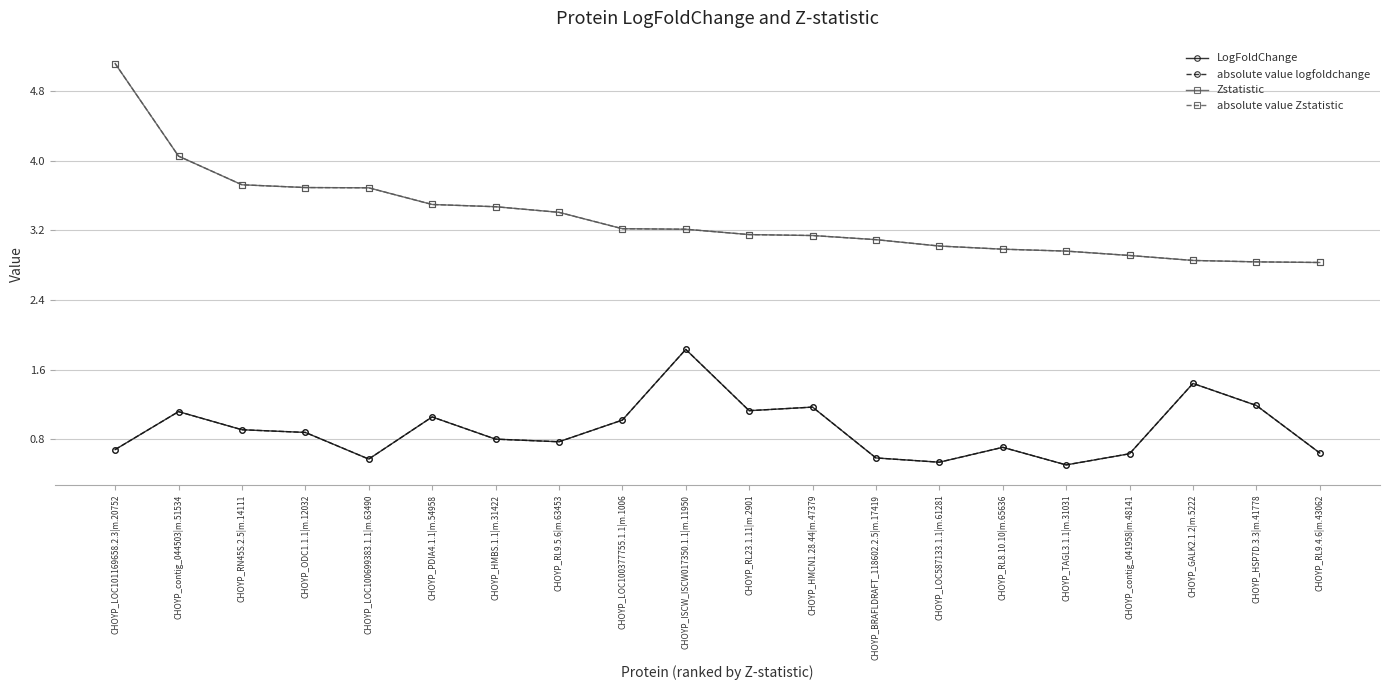

Does the chart have visible grid lines?

Yes